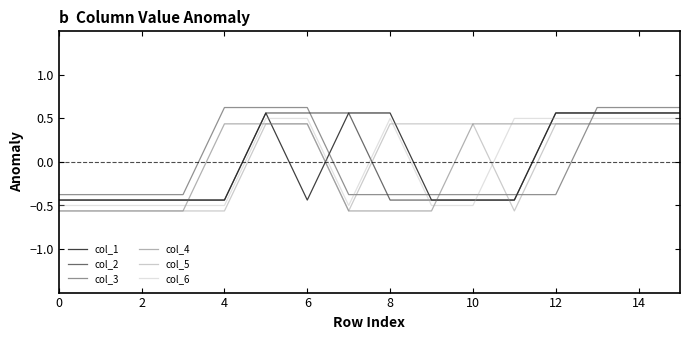

True or false: col_2 and col_5 cross at least once.

True